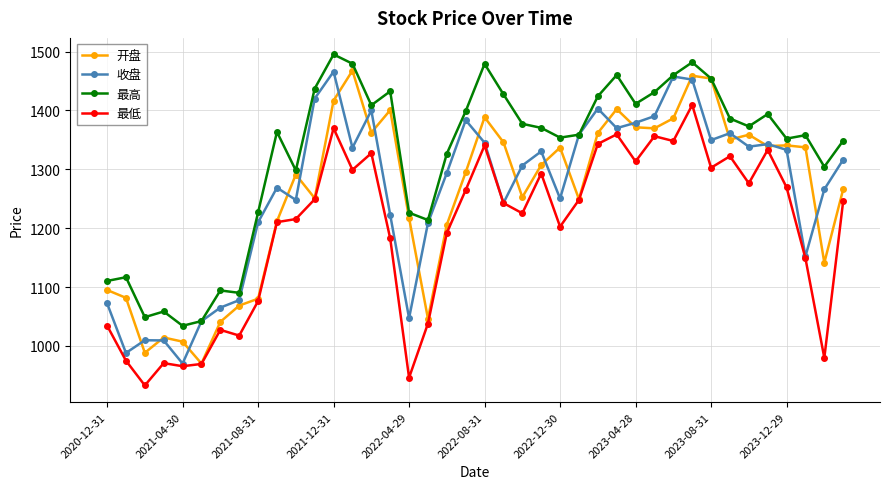

True or false: 最低 and 最高 cross at least once.

False